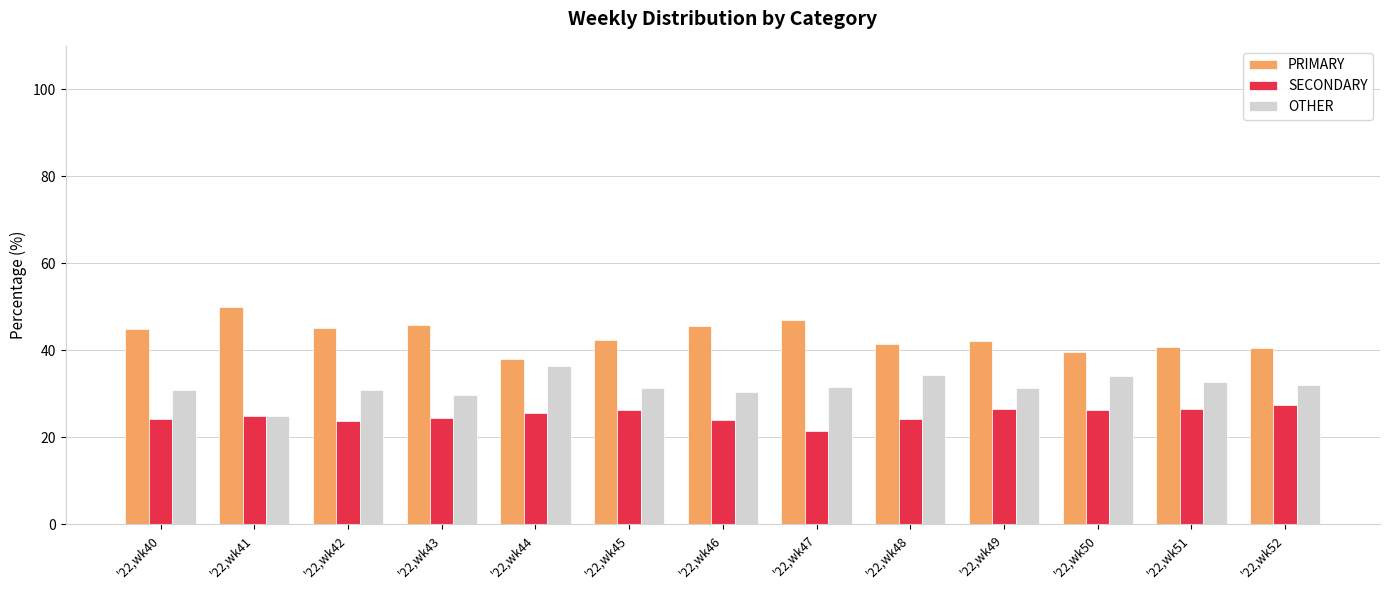

What is the value of the PRIMARY bar at the 1st from the left?

44.9